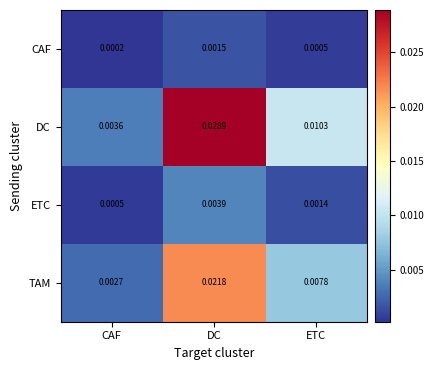

Where is CAF nearest to the value 0?

CAF